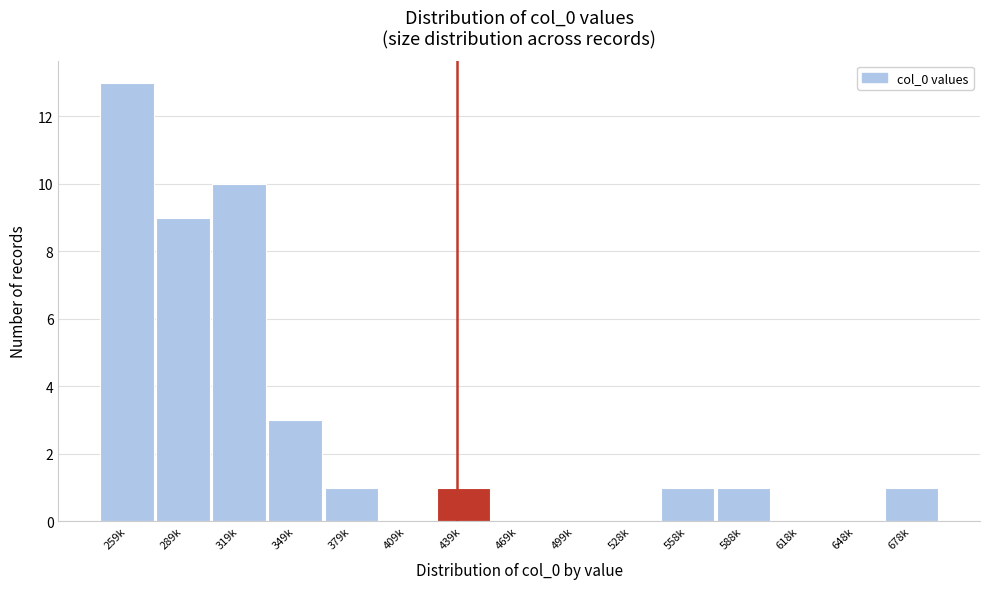

Reading left to right, what are all the values shown in this chart?

259k=13	289k=9	319k=10	349k=3	379k=1	409k=0	439k=1	469k=0	499k=0	528k=0	558k=1	588k=1	618k=0	648k=0	678k=1